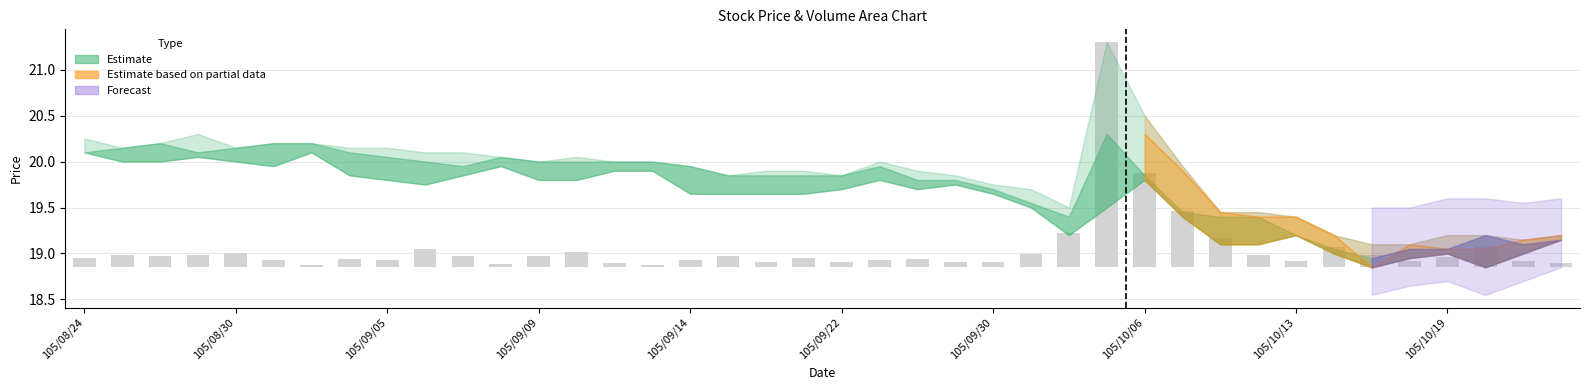

How many bars are there in total?

40